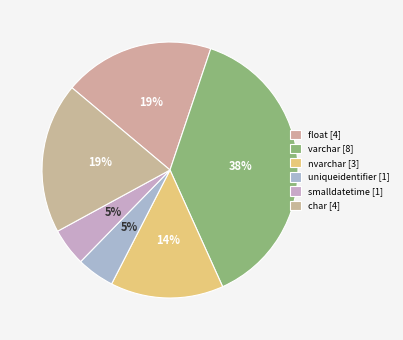

How many slices are in this pie chart?

6